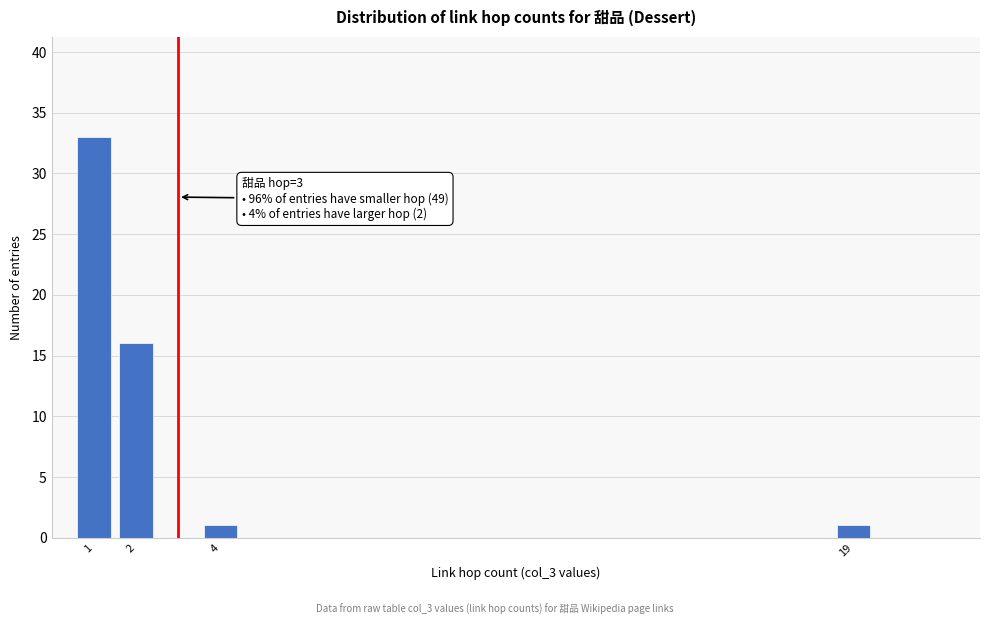

Reading left to right, what are all the values shown in this chart?

33	16	1	1